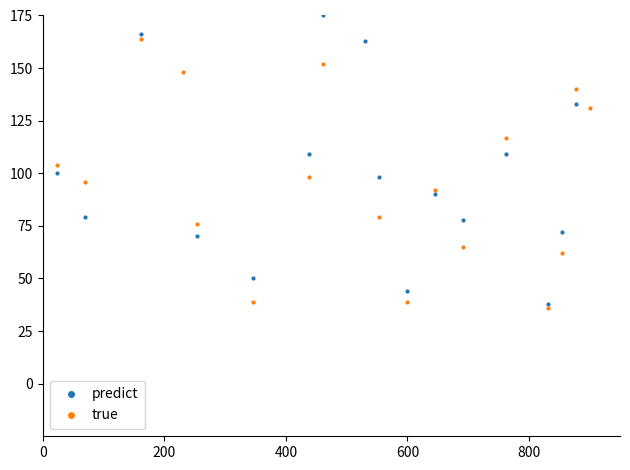

Which series has the largest range (max minus min)?

predict